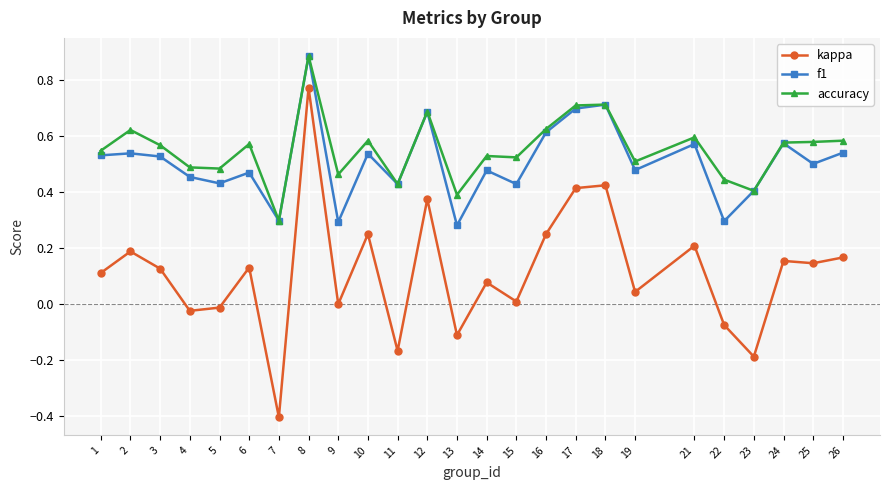

Where does the kappa series first go above 0?

1